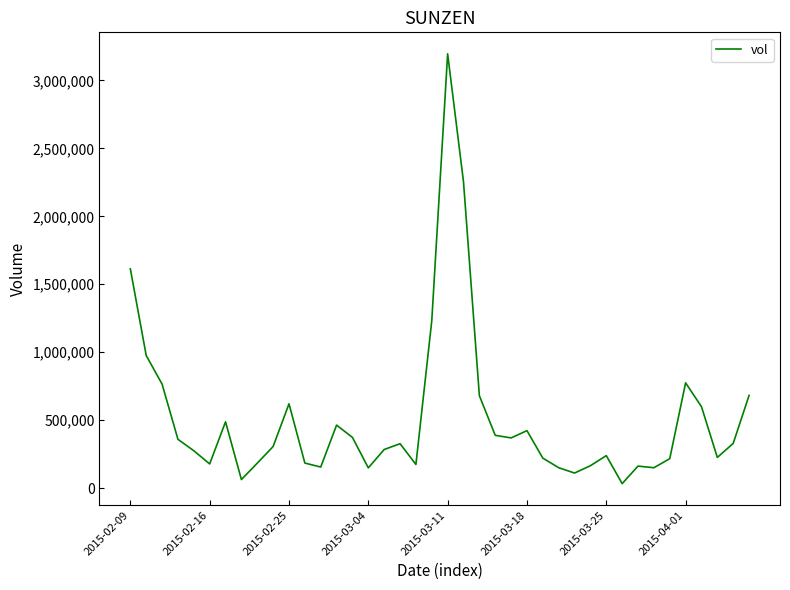

What is the greatest value displayed?

3195600